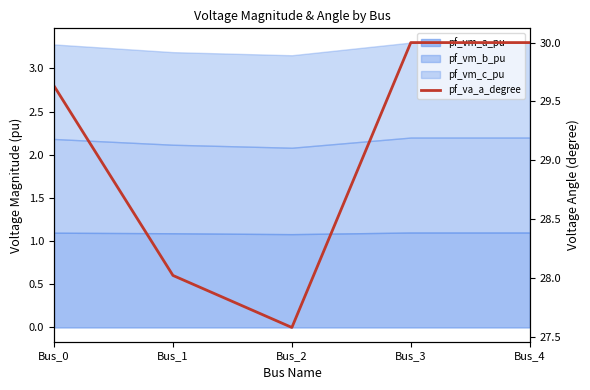

At which label does the data first exceed 29?

Bus_0